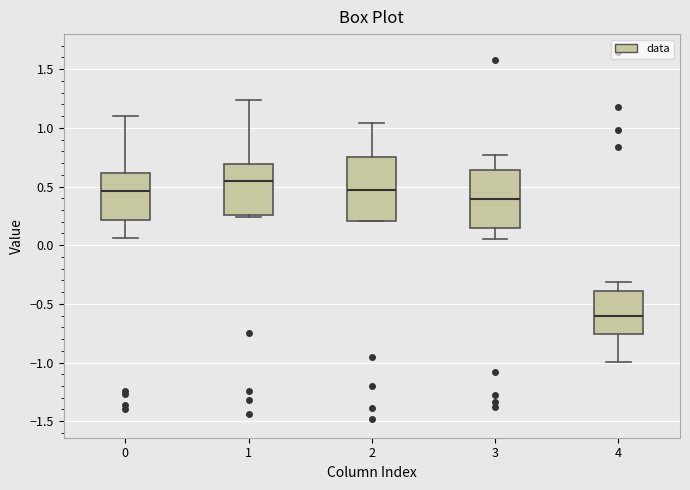

Reading left to right, transcribe this box plot: for each box, give where its median line is, the range the box spans, and where its two whiskers end, as read against the y-axis. The values are not printed on the chart, so give them approximately, as read against the axis.

0: median 0.45, box 0.20 to 0.60, whiskers 0.05 to 1.10
1: median 0.55, box 0.25 to 0.70, whiskers 0.25 (just below the box's lower edge) to 1.25
2: median 0.45, box 0.20 to 0.75, whiskers 0.20 to 1.05
3: median 0.40, box 0.15 to 0.65, whiskers 0.05 to 0.75
4: median -0.60, box -0.75 to -0.40, whiskers -1.00 to -0.30